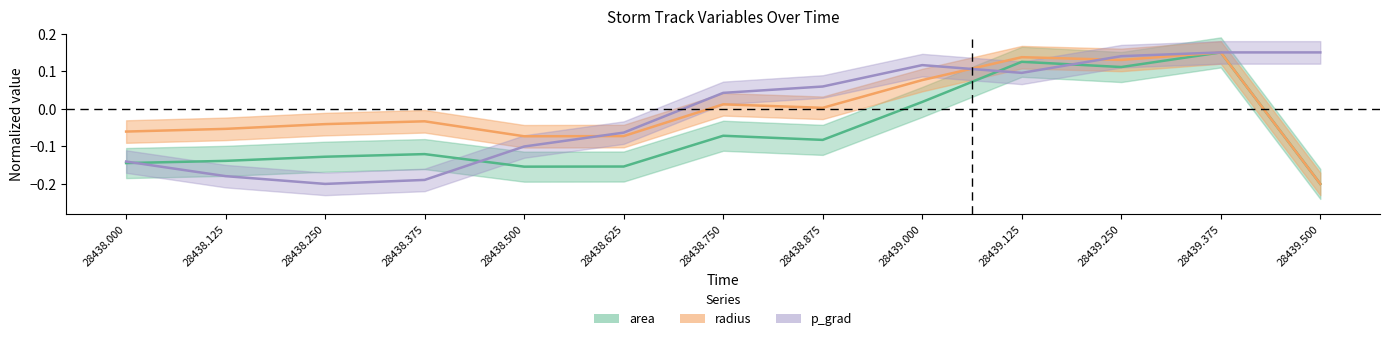

How many data points in area are less than 0?

9